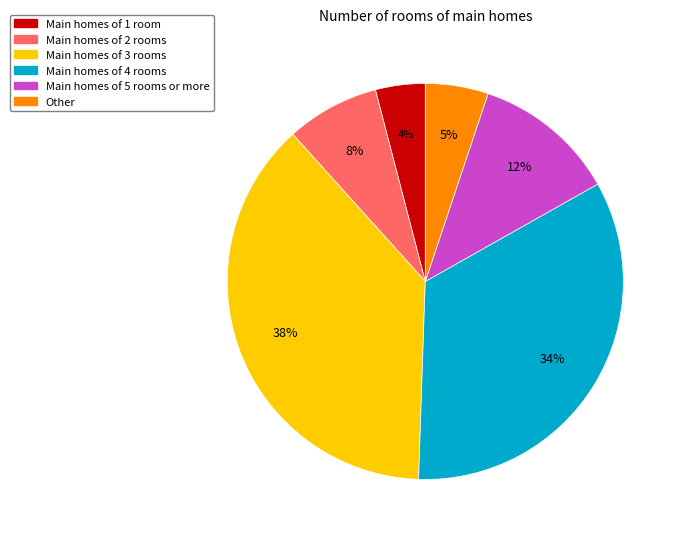

Combined, do Main homes of 4 rooms and Main homes of 1 room account for over 50%?

No